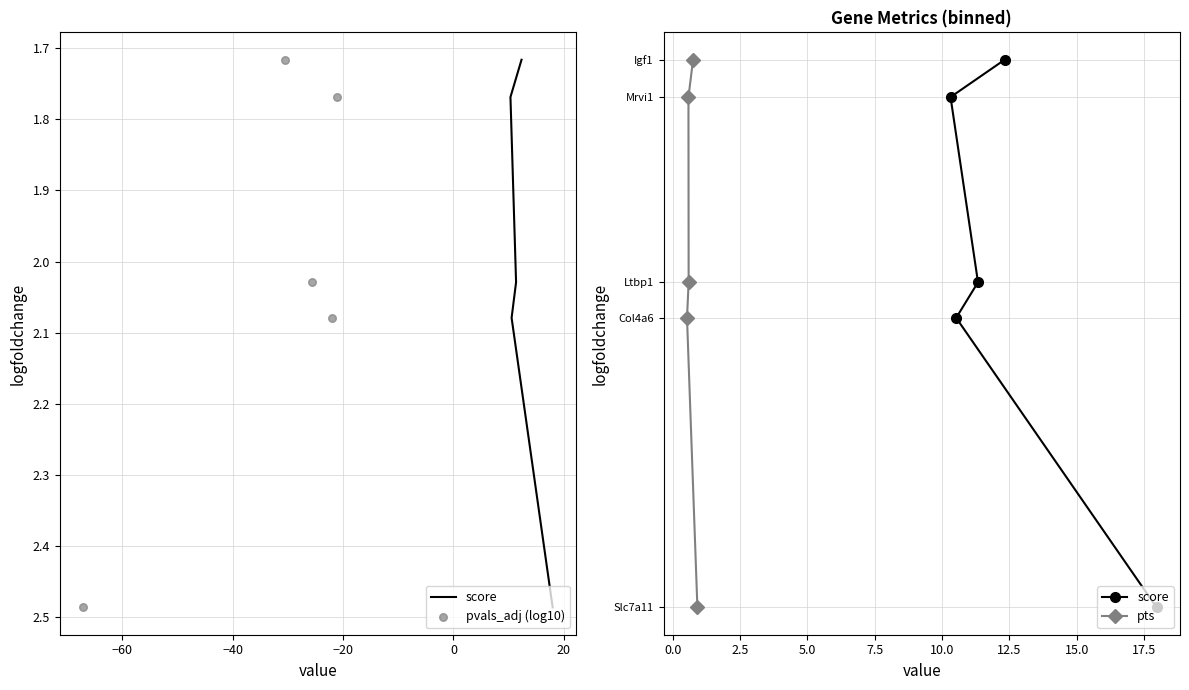

What are all the series names shown in the legend?

score, pvals_adj (log10), pts